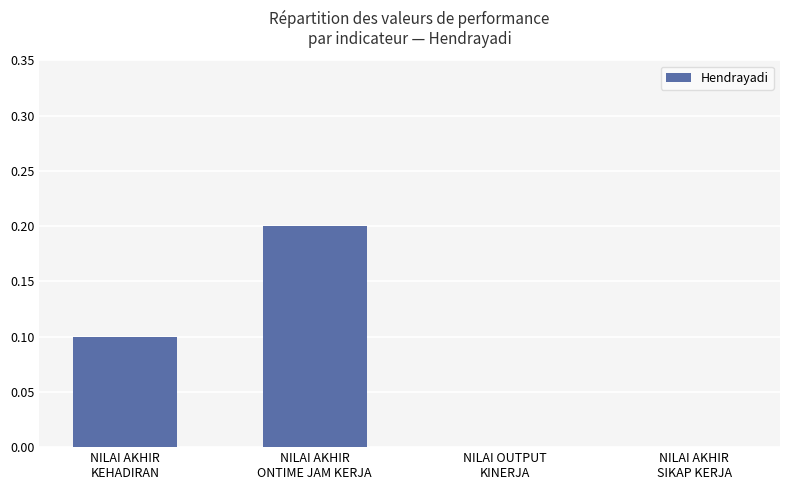

The value at NILAI OUTPUT
KINERJA is 0.1. True or false?

False